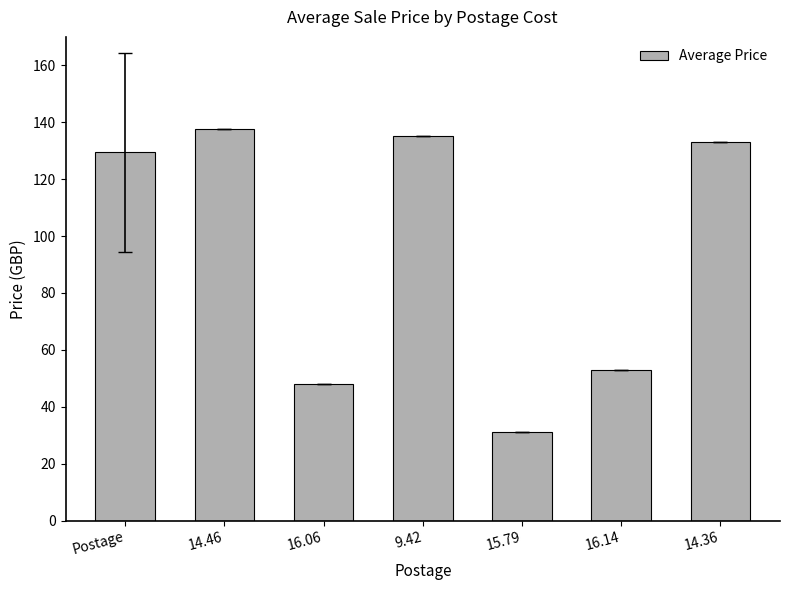

What is the change in value from 15.79 to 16.14?

+22.0